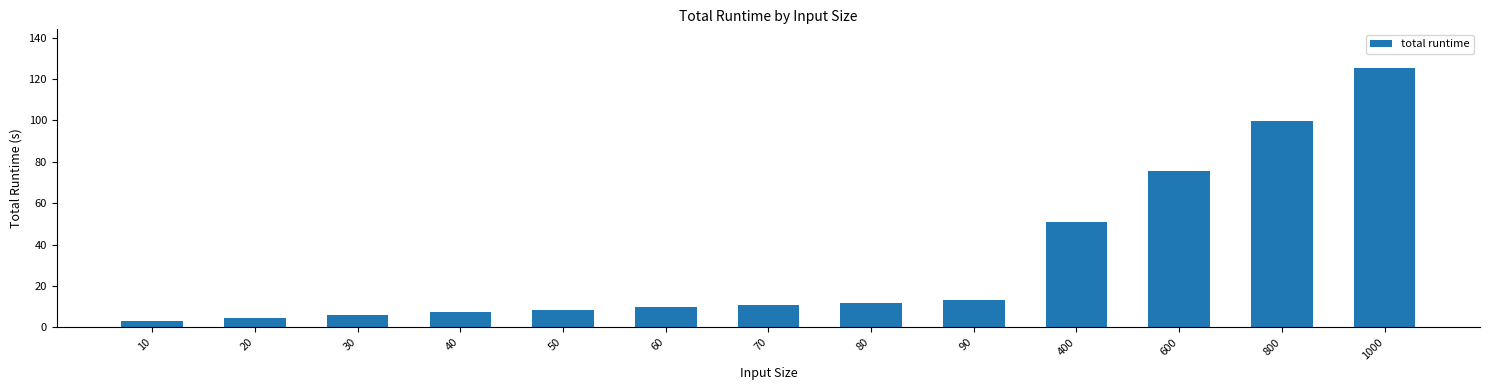

What is the difference between the maximum and minimum values?

122.2